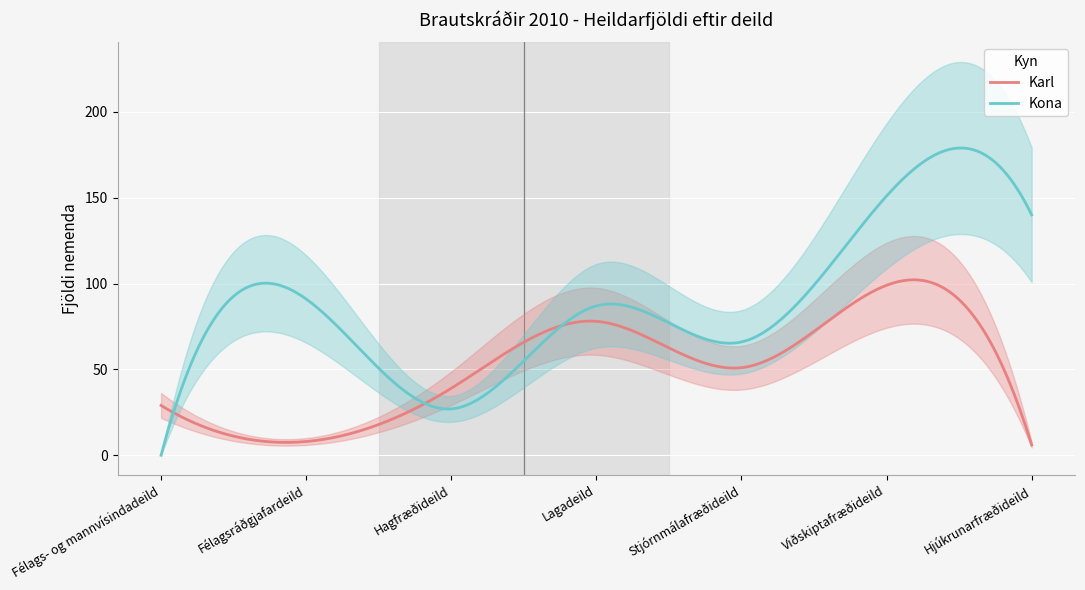

Which series has the widest spread of values?

Kona